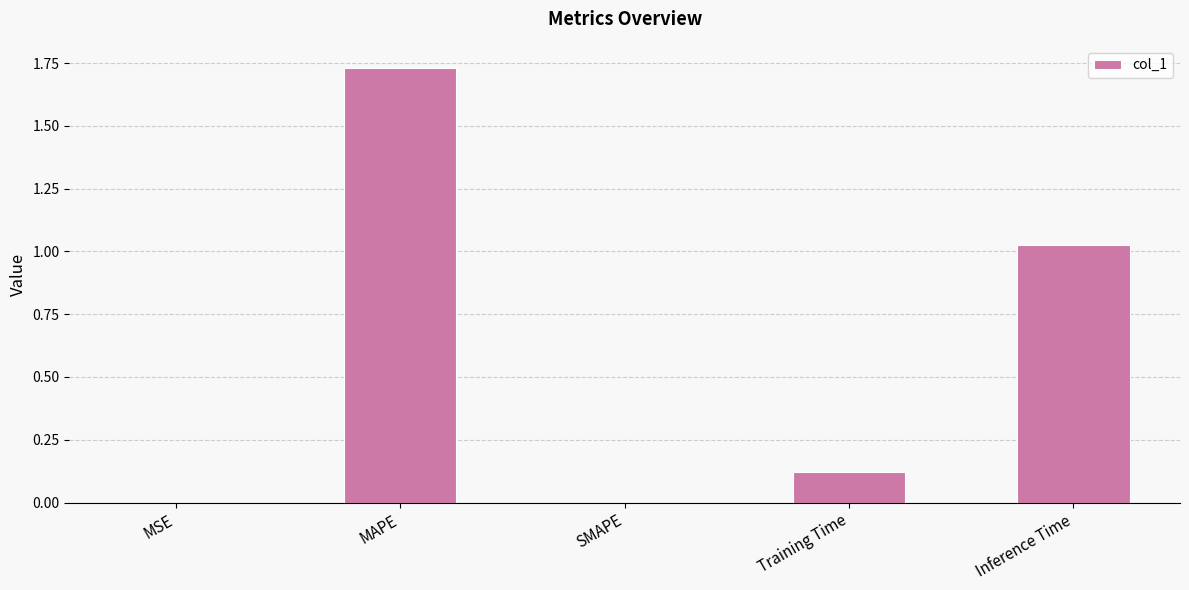

What is the sum of the values at Training Time and Inference Time?

1.1